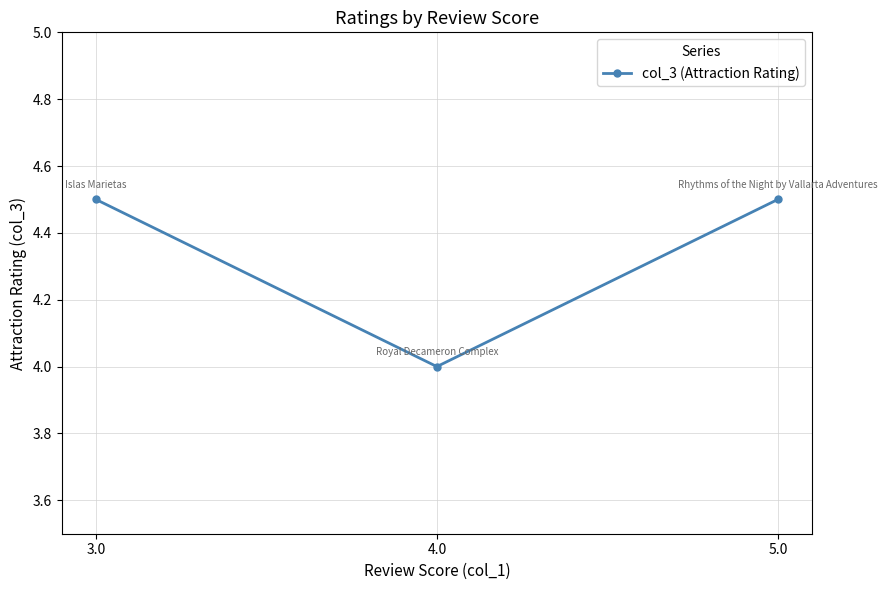

What is the average value?

4.3